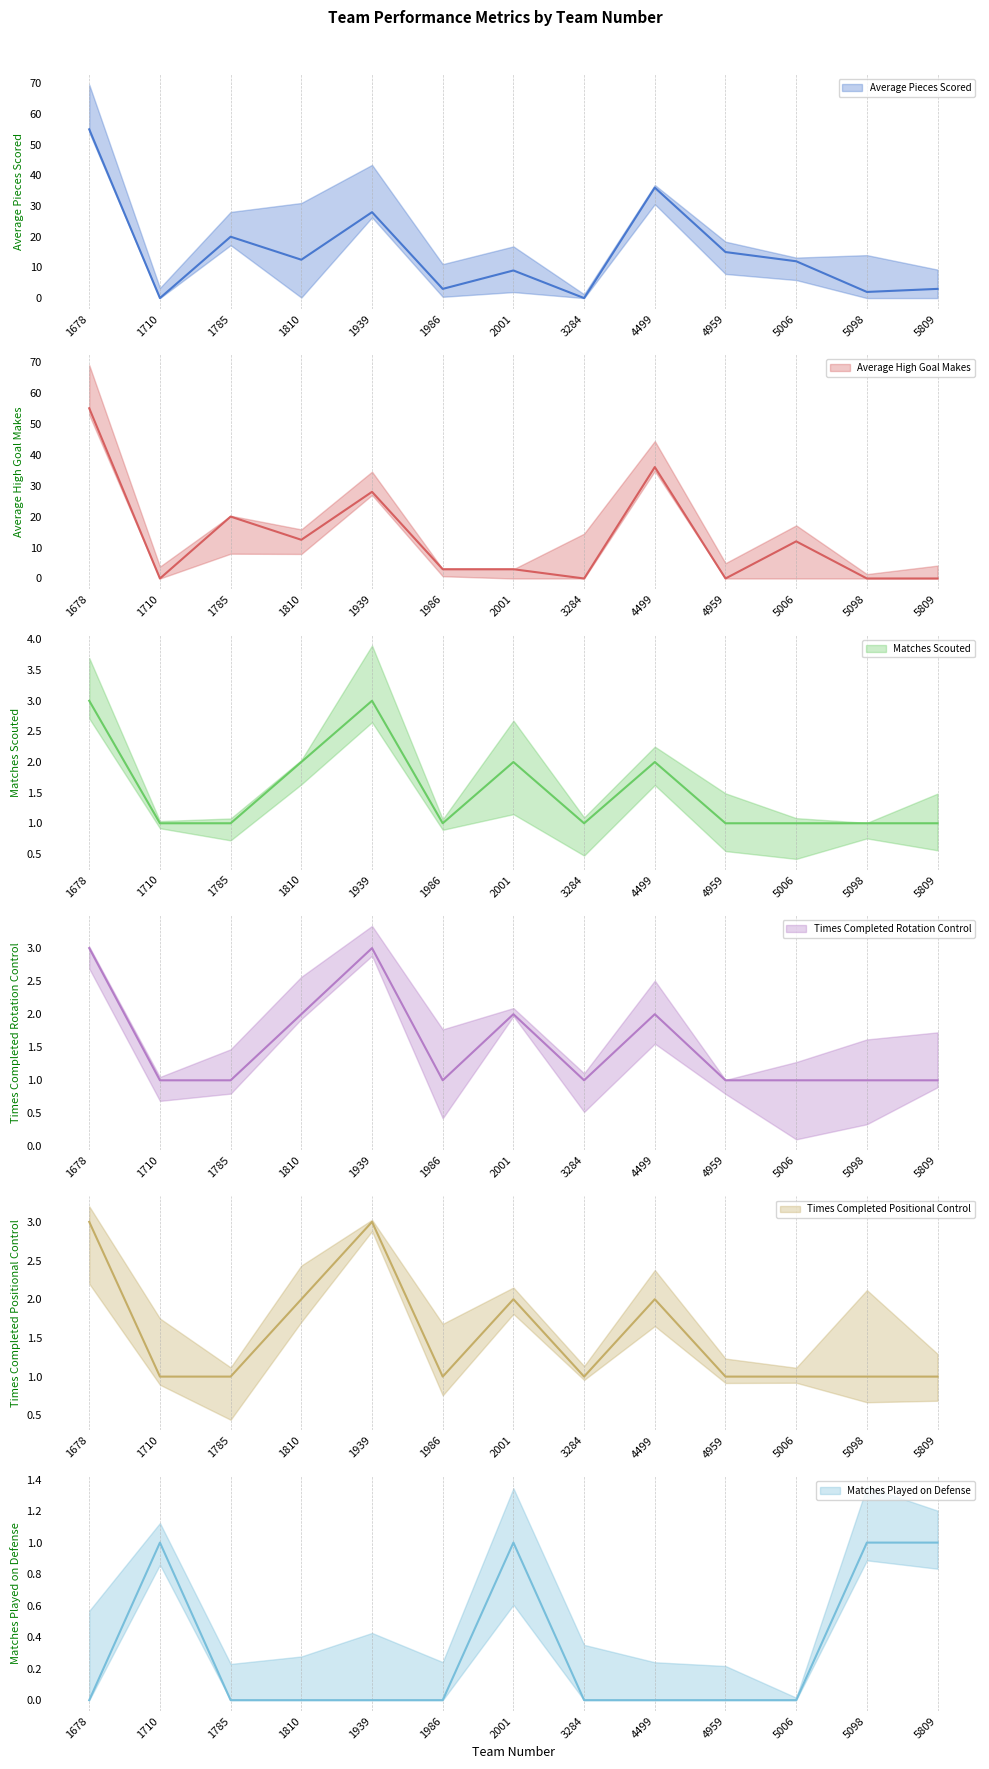

What are all the series names shown in the legend?

Average Pieces Scored, Average High Goal Makes, Matches Scouted, Times Completed Rotation Control, Times Completed Positional Control, Matches Played on Defense